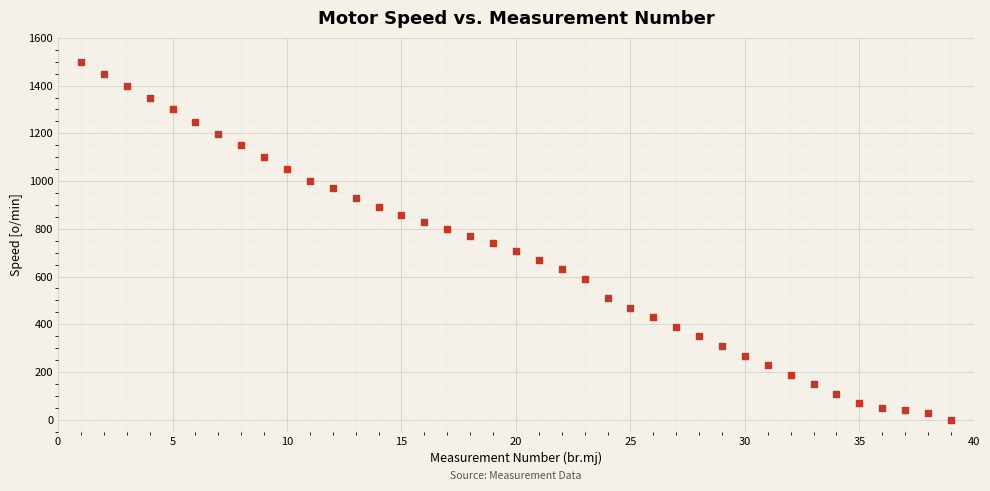

What is the range of X values (max minus min)?

38